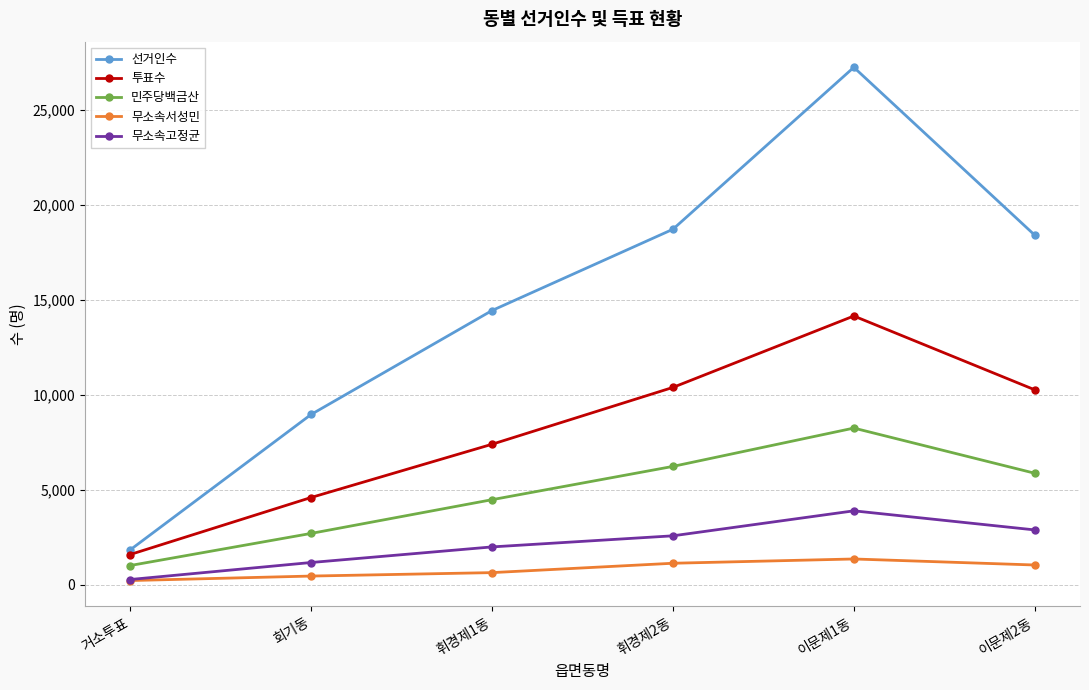

Which series has the widest spread of values?

선거인수